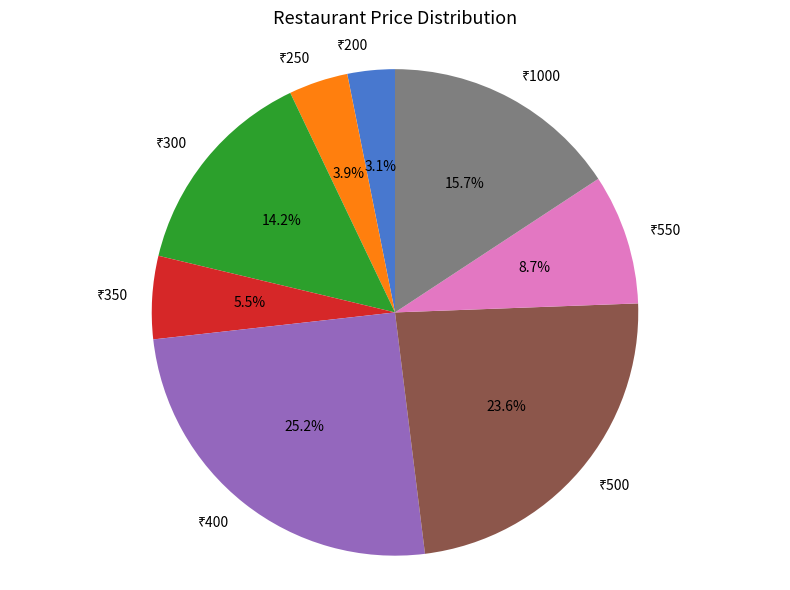

How many segments does this pie chart have?

8